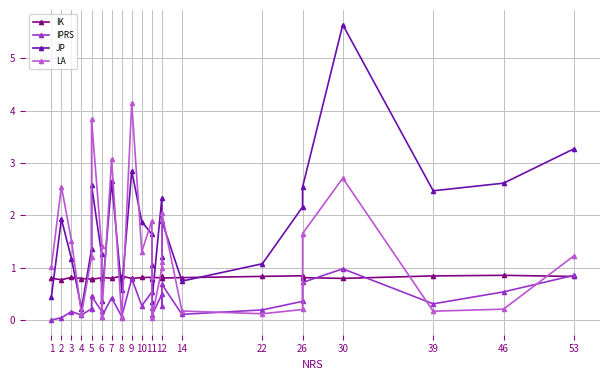

Which series ends up on top after the final intersection of LA and IK?

LA